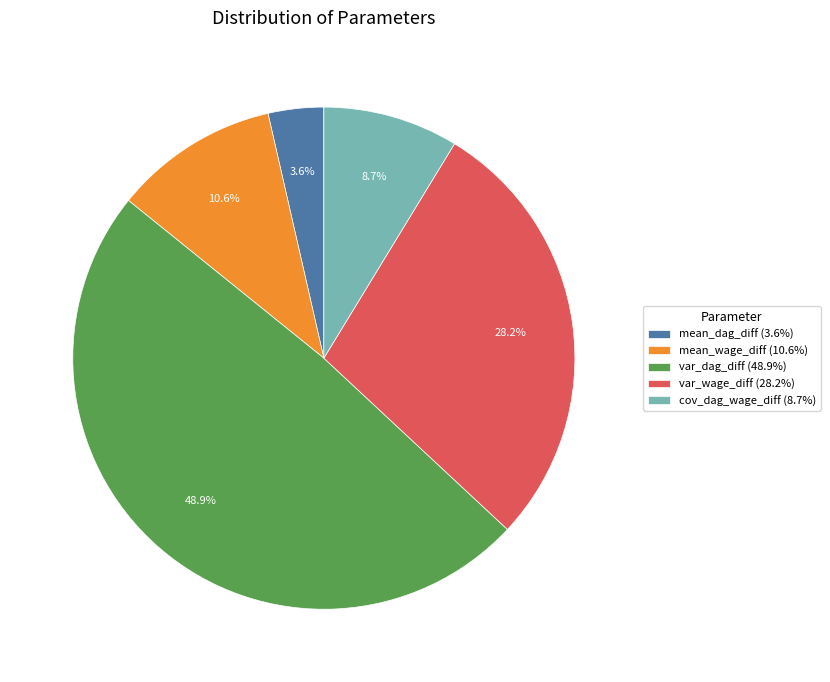

To the nearest percent, what is the average slice percentage?

20%